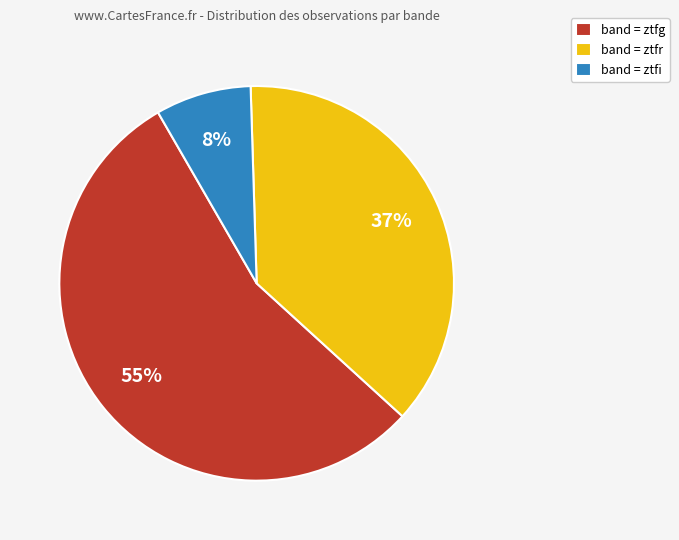

True or false: band = ztfi accounts for 8% of the total.

True